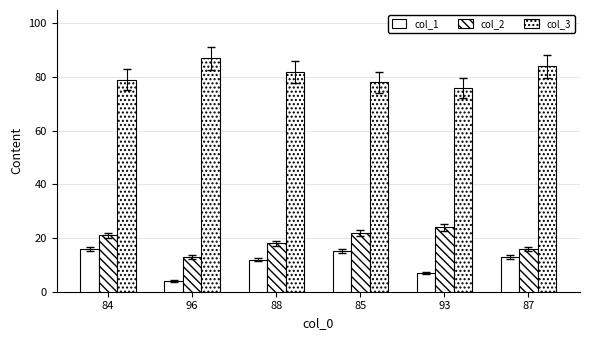

At which category is the sum across all series the highest?

84